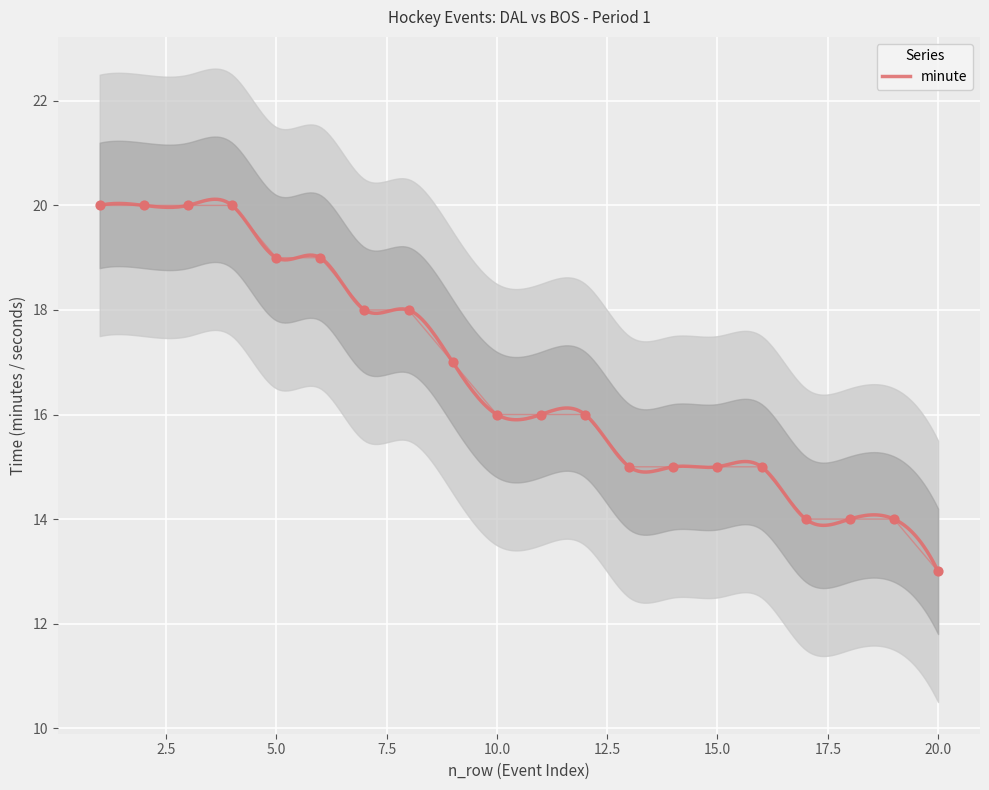

What is the change in value from 7 to 17?

-4